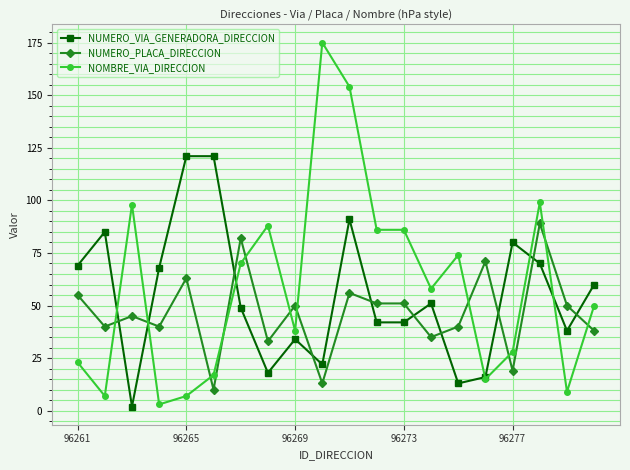

How many intersections are there between NUMERO_PLACA_DIRECCION and NUMERO_VIA_GENERADORA_DIRECCION?

10